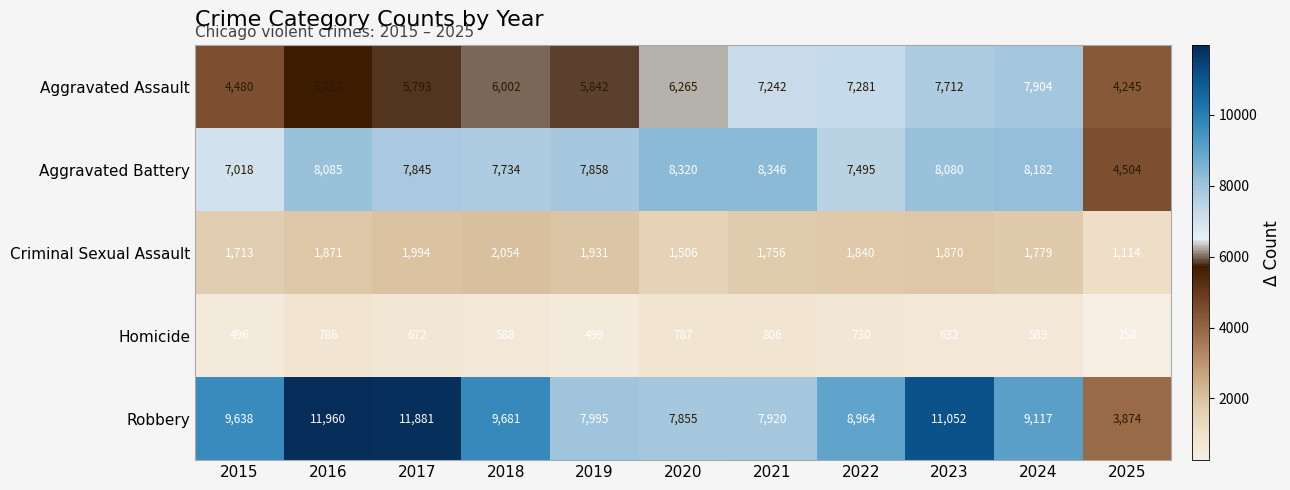

How many values in the Homicide series are below 632?

5